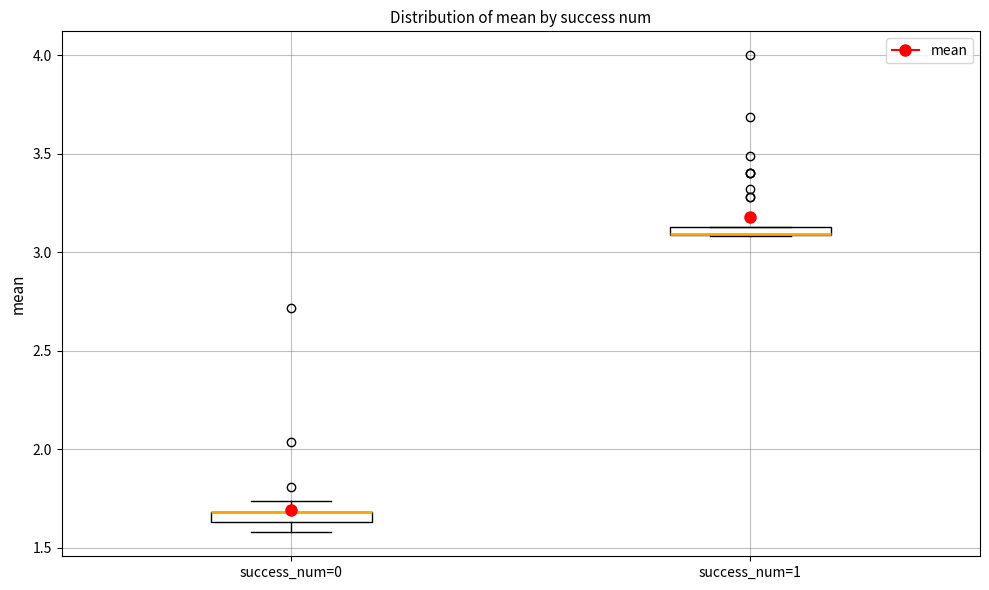

Where is the lower edge of the box for success_num=0 on the y-axis? The values are not printed on the chart, so give them approximately, as read against the axis.

1.65